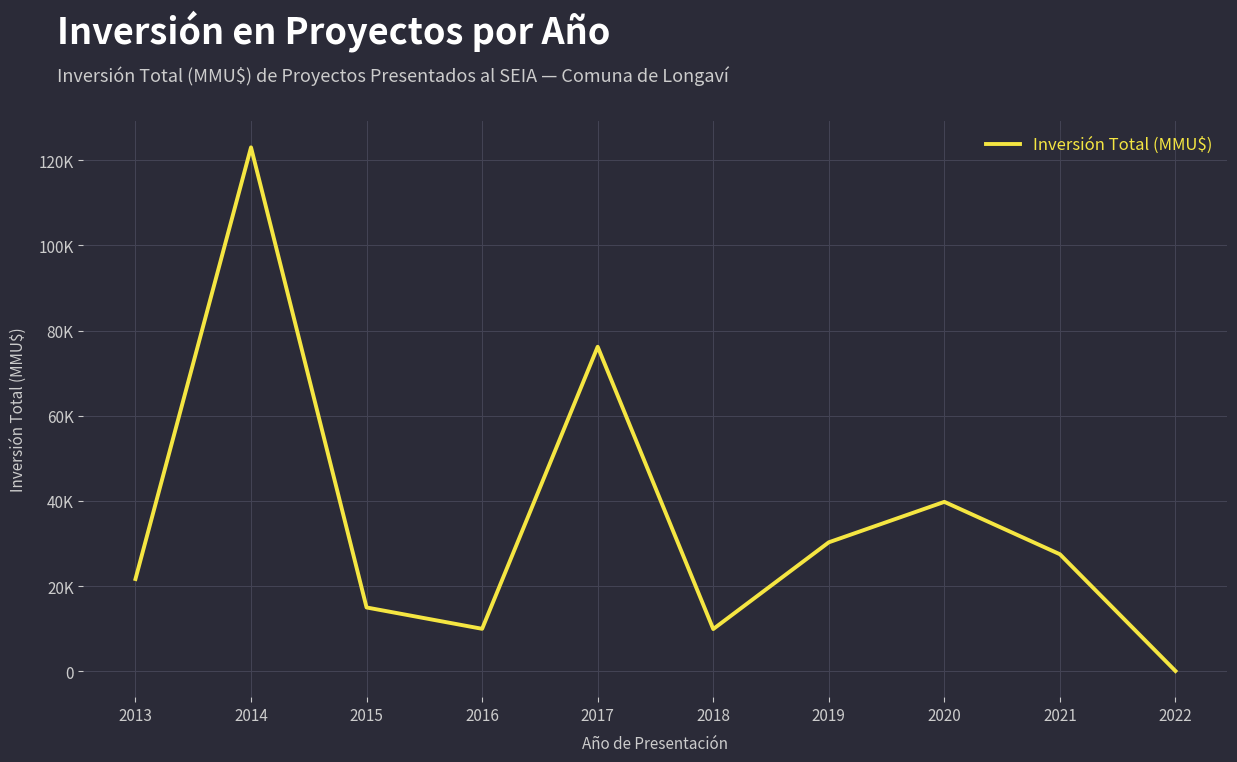

The value at 2014 is 123012. True or false?

True